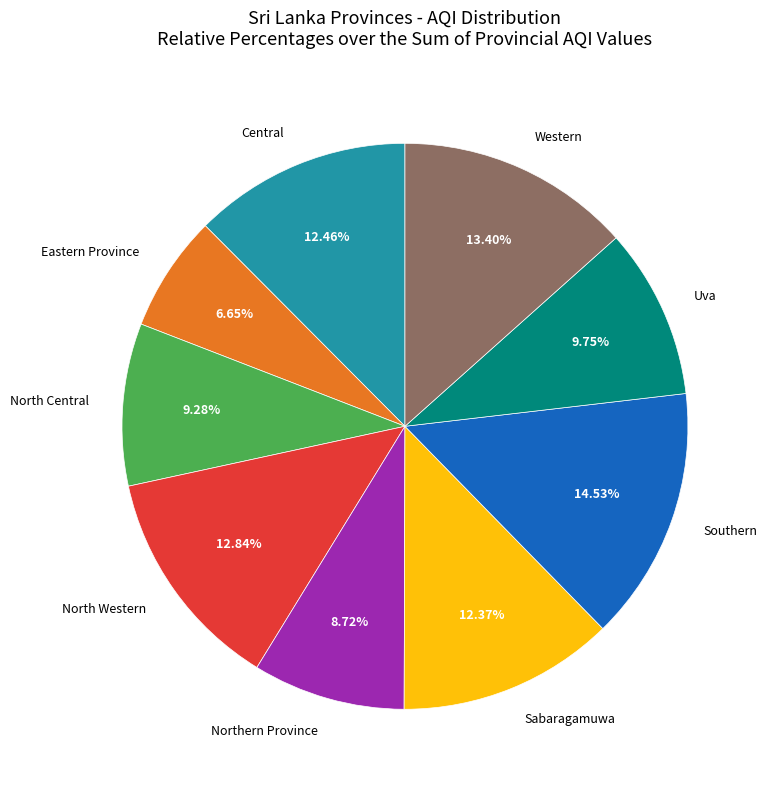

Is the sum of North Western and Southern greater than half?

No